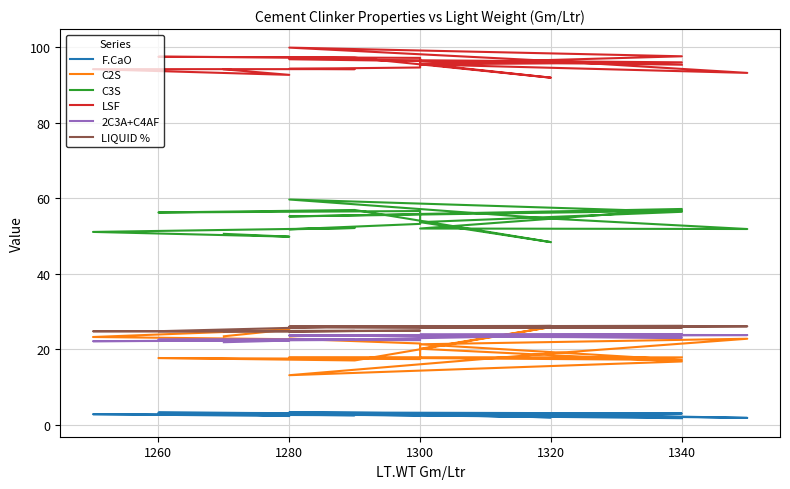

At which category is the sum across all series the highest?

1280